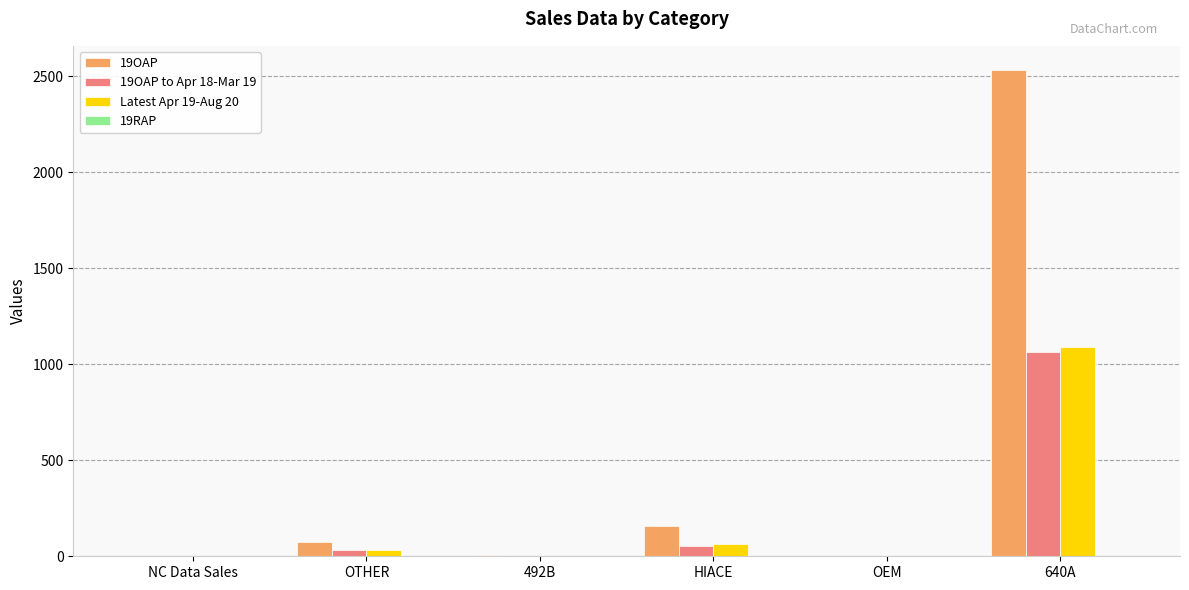

Which series has the widest spread of values?

19OAP